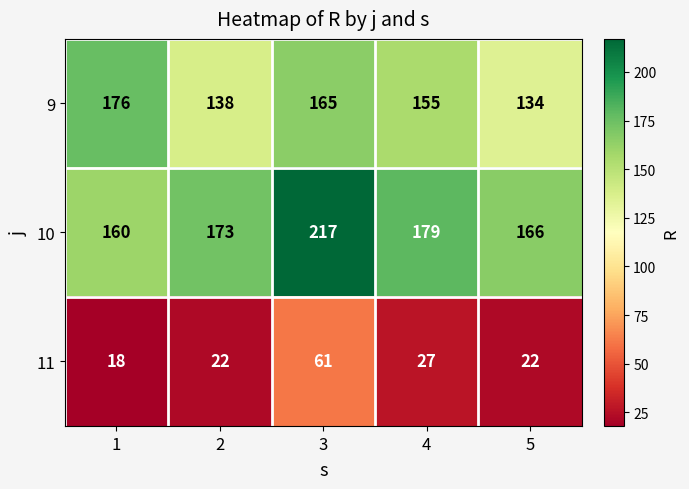

Which category has the lowest value across all series?

1